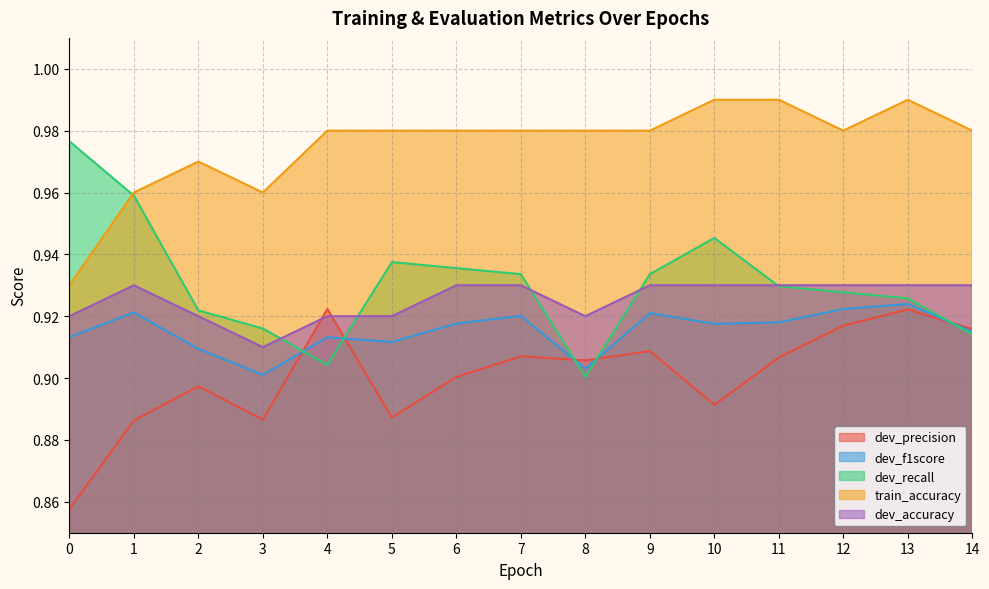

What is the difference between the maximum and second lowest values in the dev_recall series?

0.1